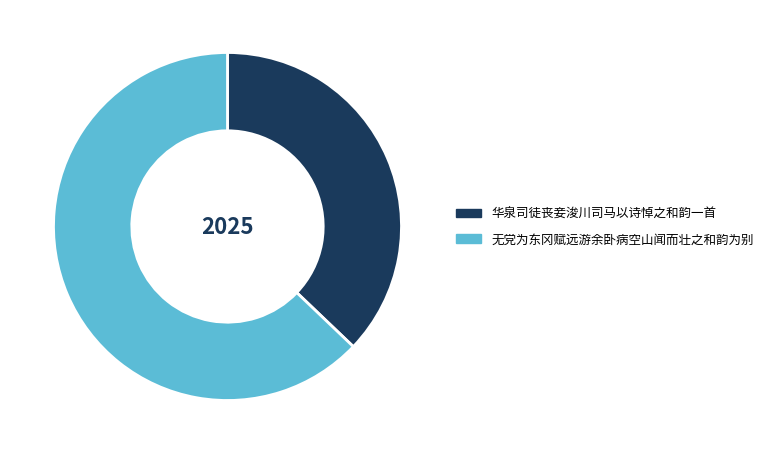

How many slices are in this pie chart?

2